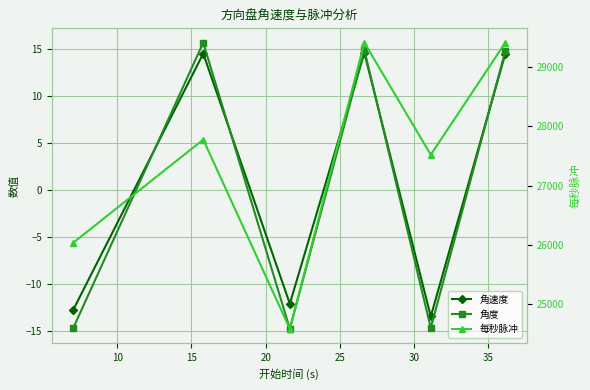

Reading left to right, what are all the values shown in this chart?

角速度: -12.8	14.5	-12.1	14.6	-13.5	14.5
角度: -14.7	15.7	-14.8	14.9	-14.7	14.8
每秒脉冲: 26041.7	27777.8	24590.2	29411.8	27522.9	29411.8